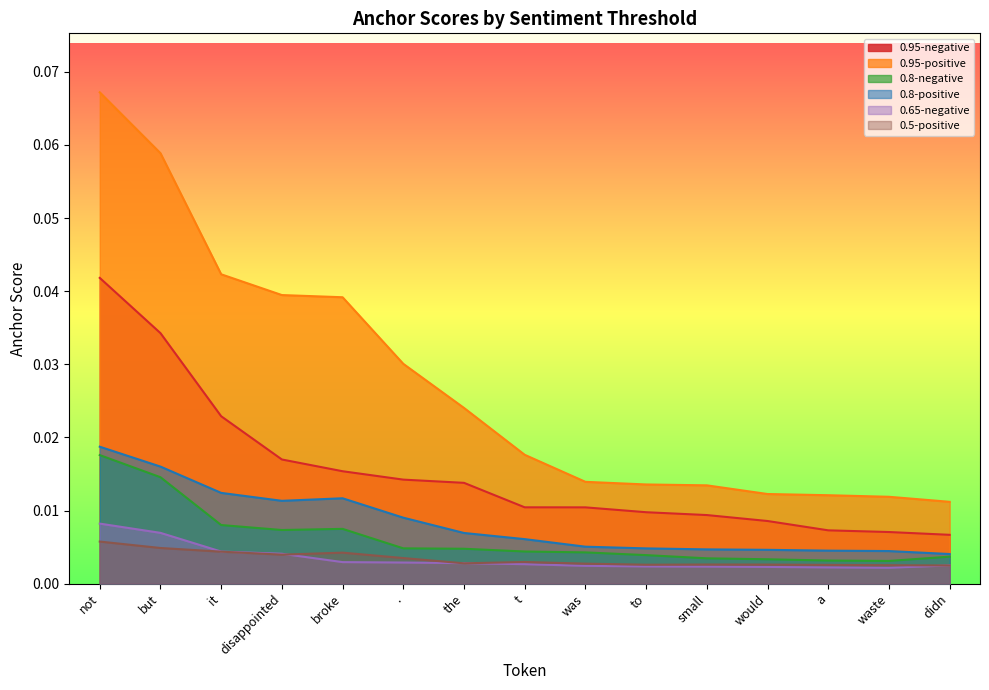

Does the chart have visible grid lines?

No